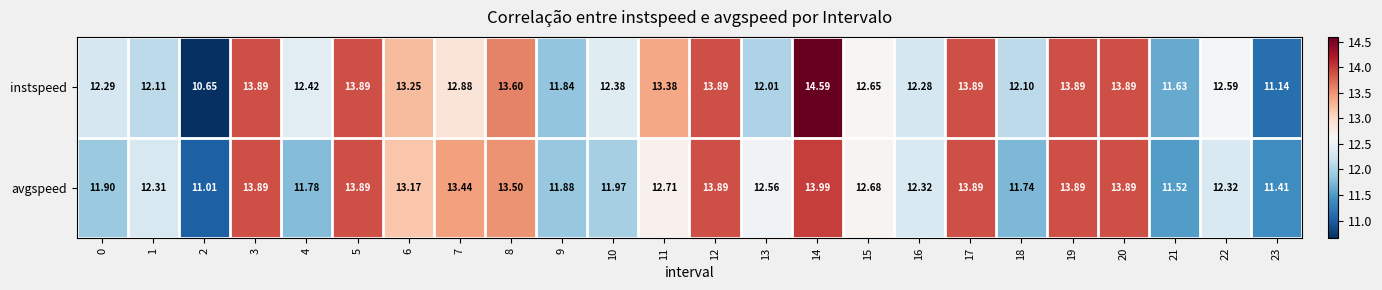

Rank the series by their average value, from highest to lowest.

instspeed, avgspeed